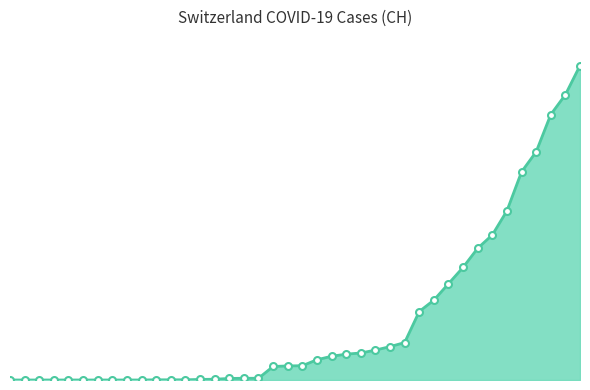

What is the label of the 32nd point from the right?

2020-03-04